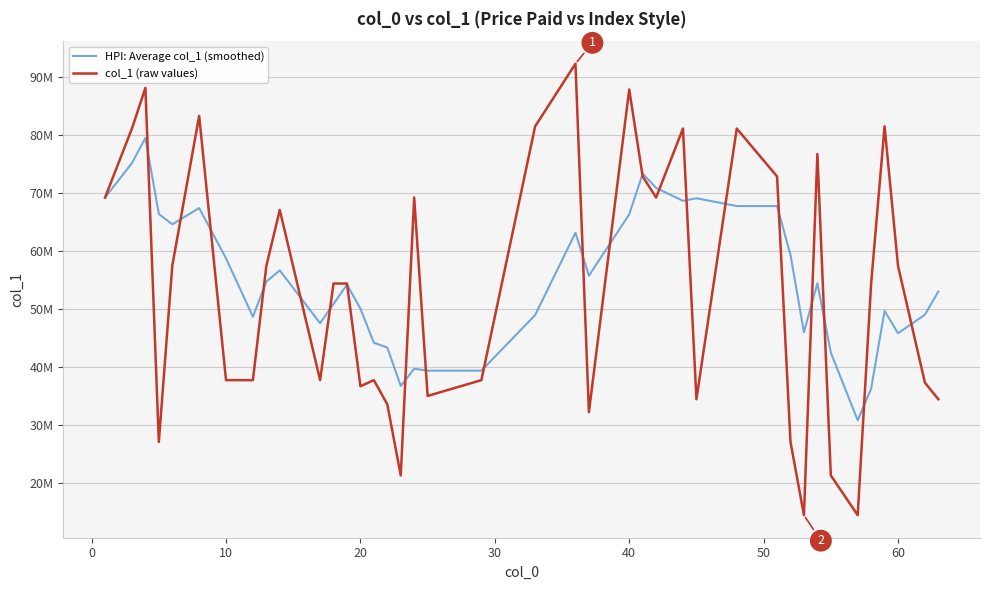

Is this an area chart (filled region under the line)?

No